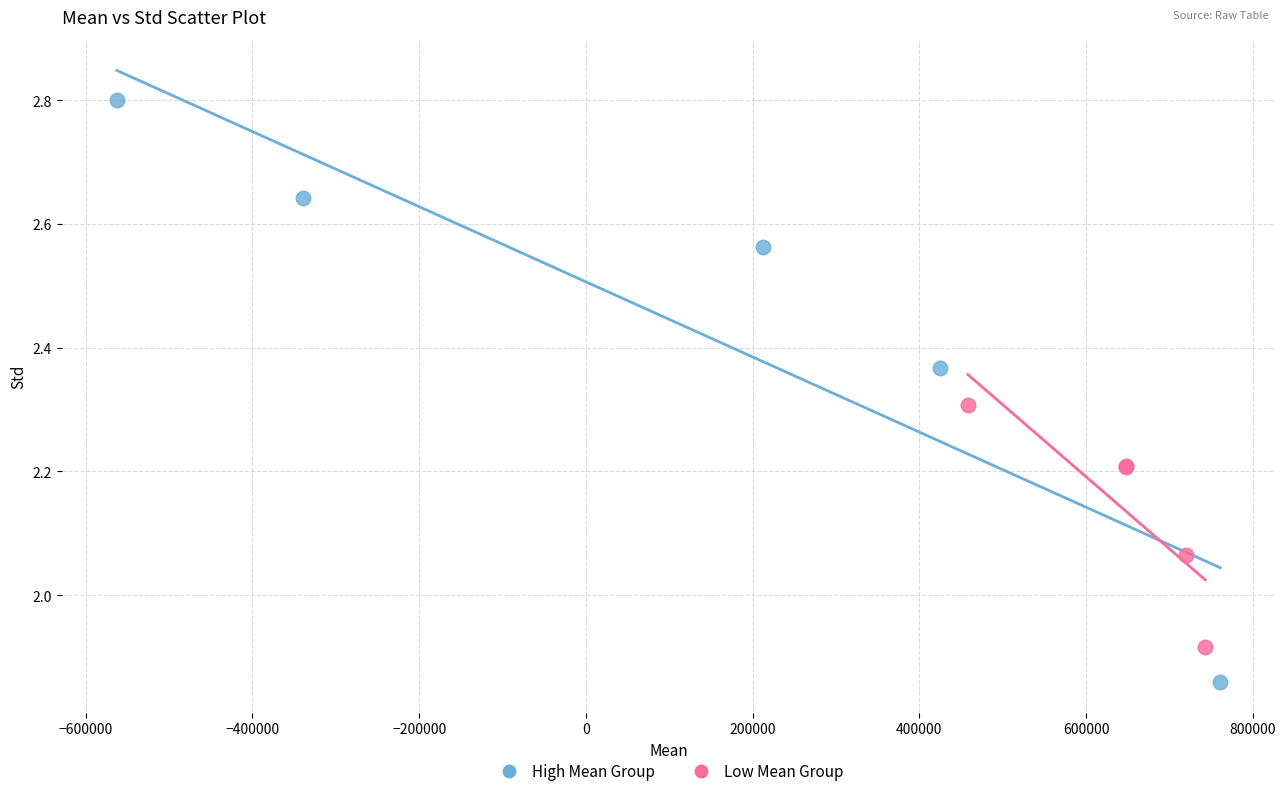

Which series contains the lowest Y value?

High Mean Group